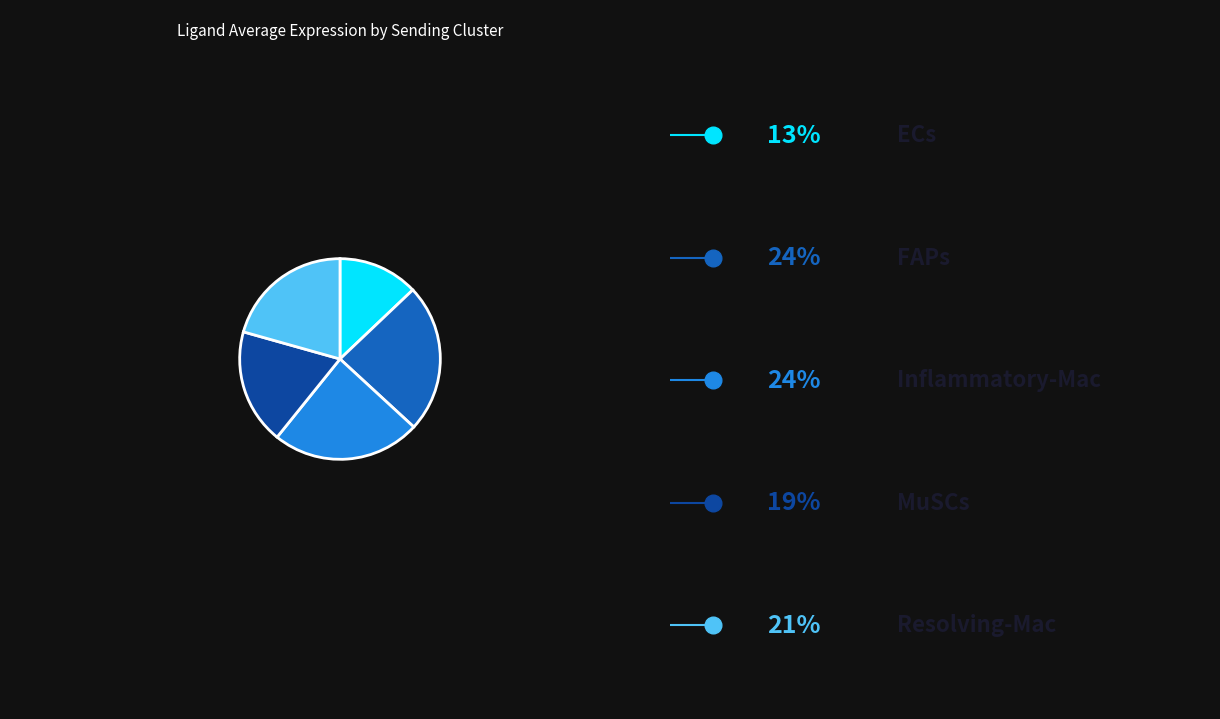

Is there a majority slice in this chart?

No